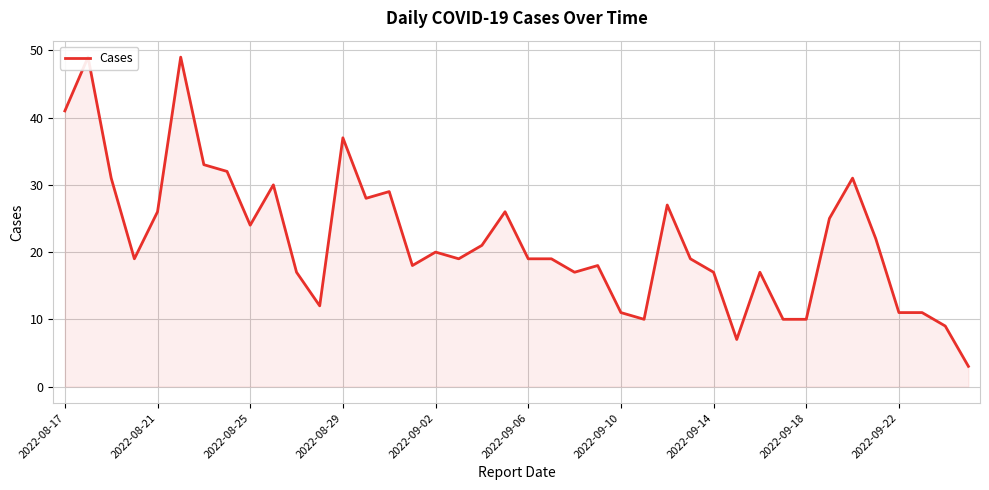

What is the greatest value displayed?

49